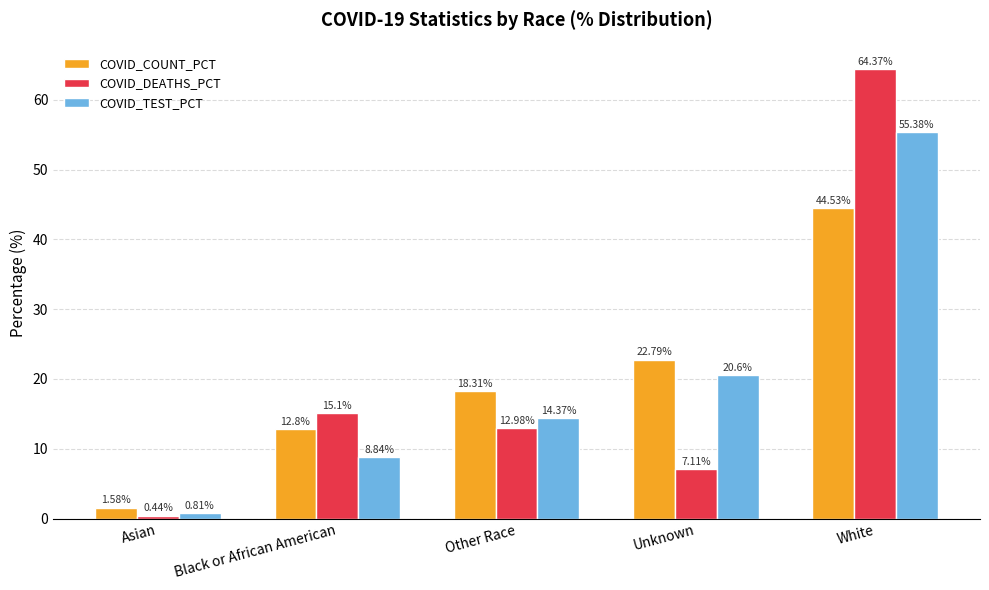

What is the label of the 1st bar from the left?

Asian